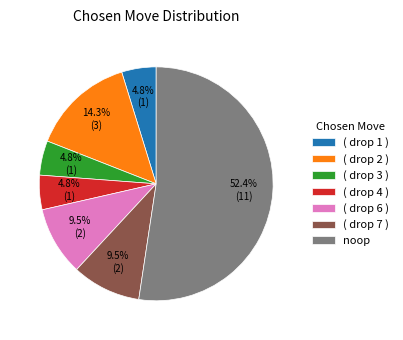

What is the largest slice in the pie chart?

noop